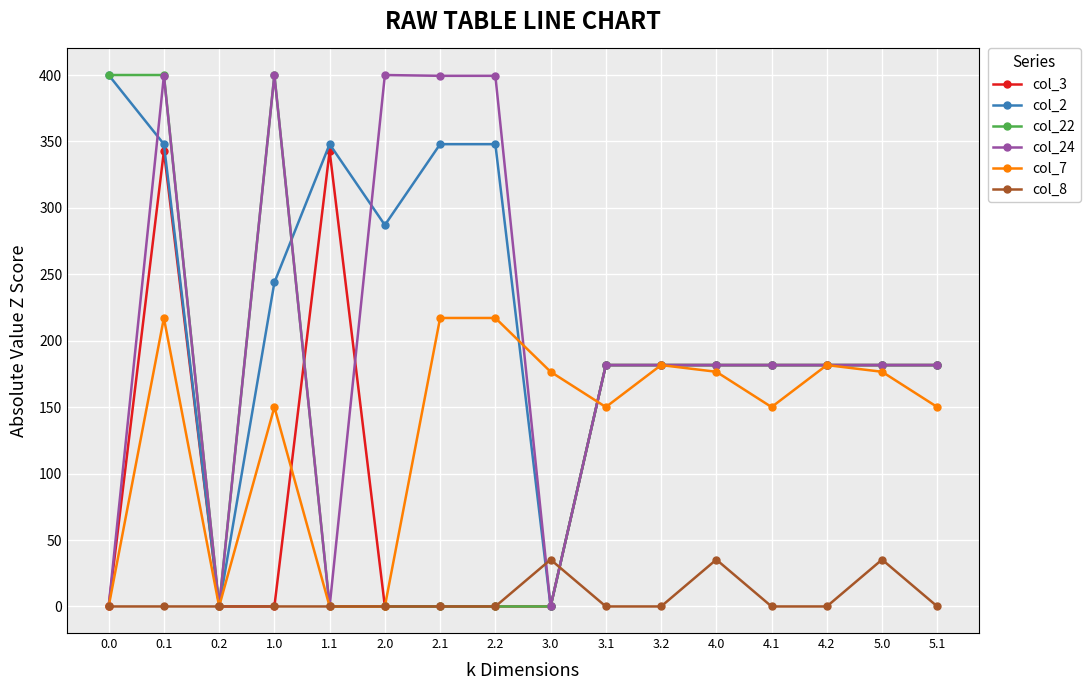

The col_3 series shows -161.4 at 2.2. True or false?

False